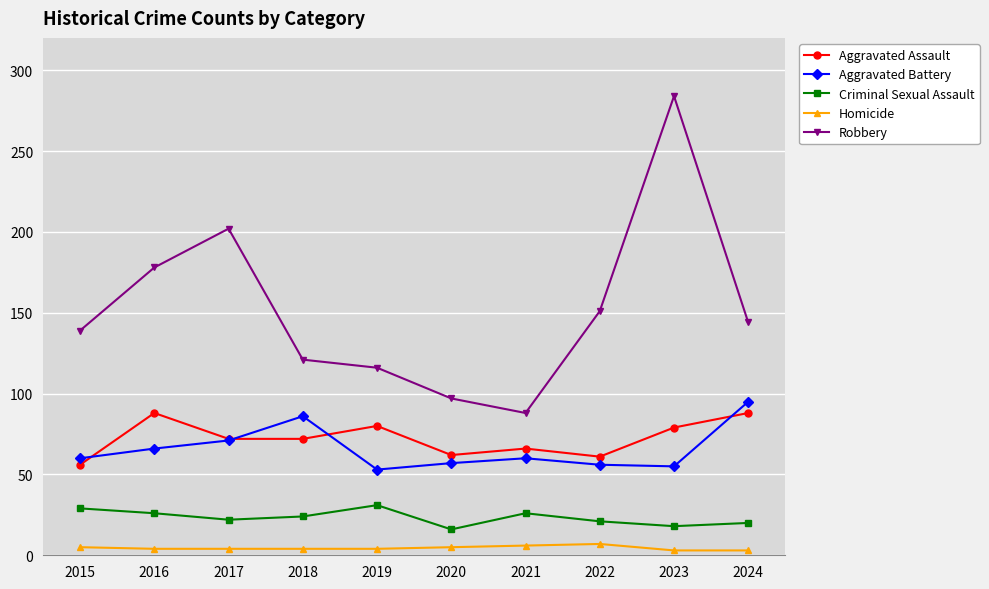

True or false: Aggravated Battery and Criminal Sexual Assault intersect in this chart.

False